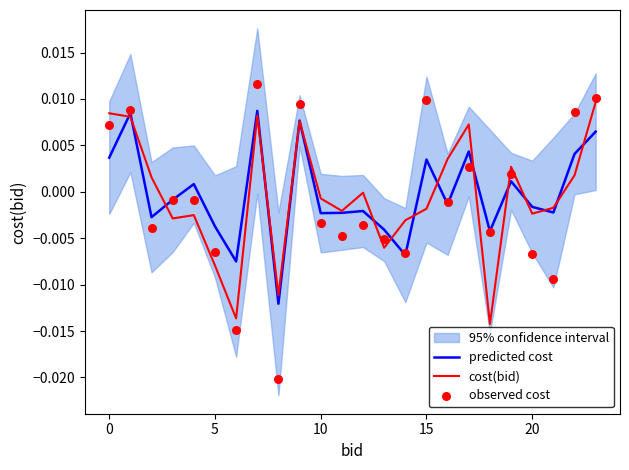

Is the value of observed cost at 23 greater than the value of predicted cost at 11?

Yes